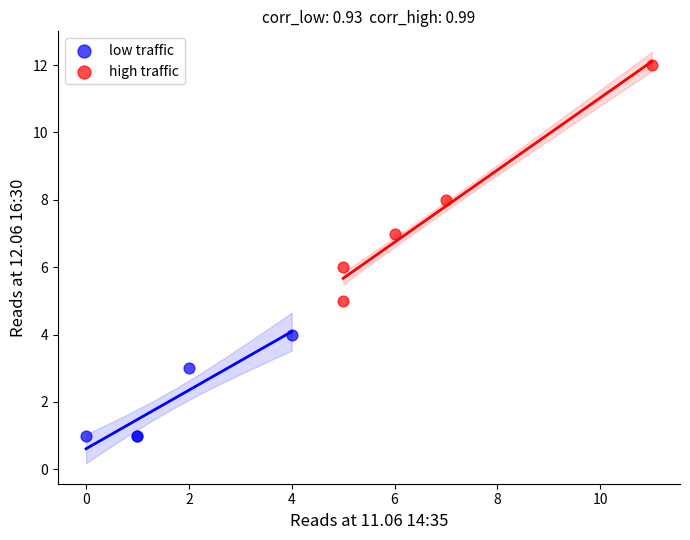

Which series reaches the maximum Y coordinate?

high traffic